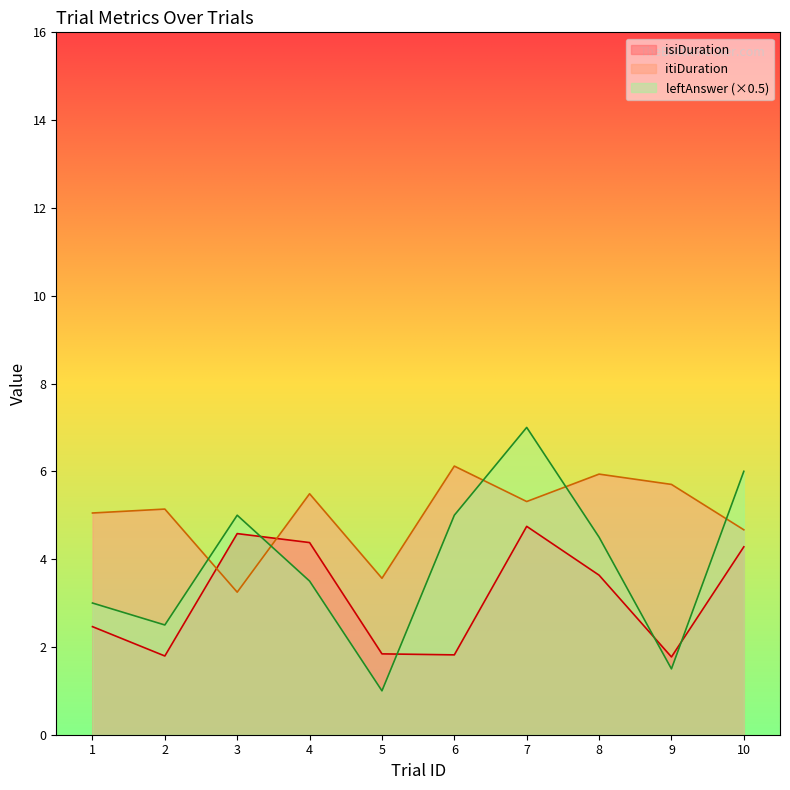

Is it true that itiDuration equals 2.7 at 7?

False